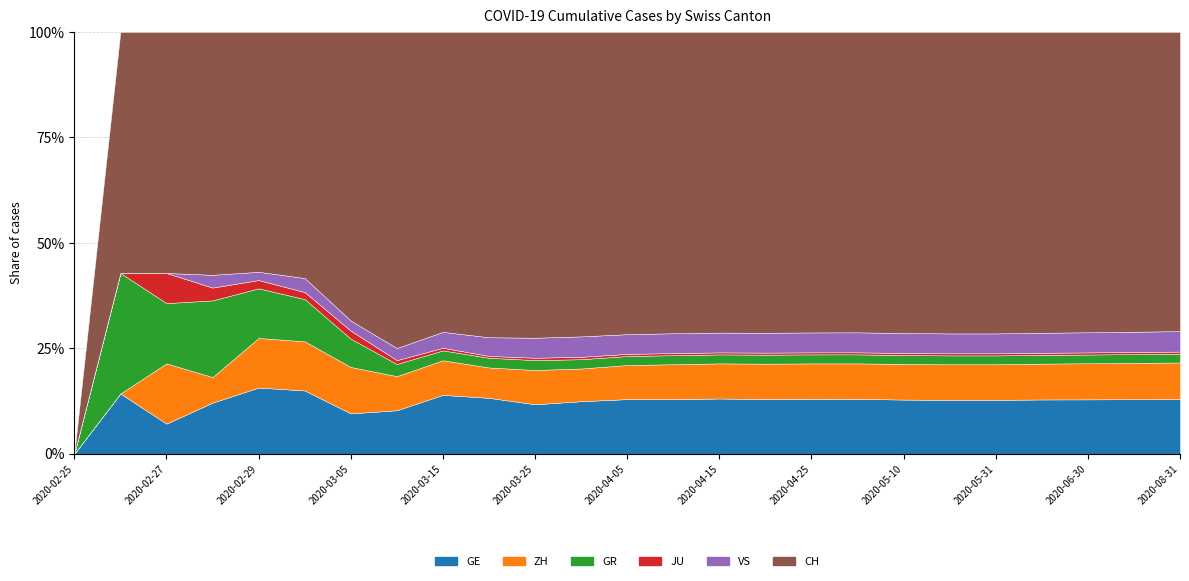

Which series has the largest range (max minus min)?

CH